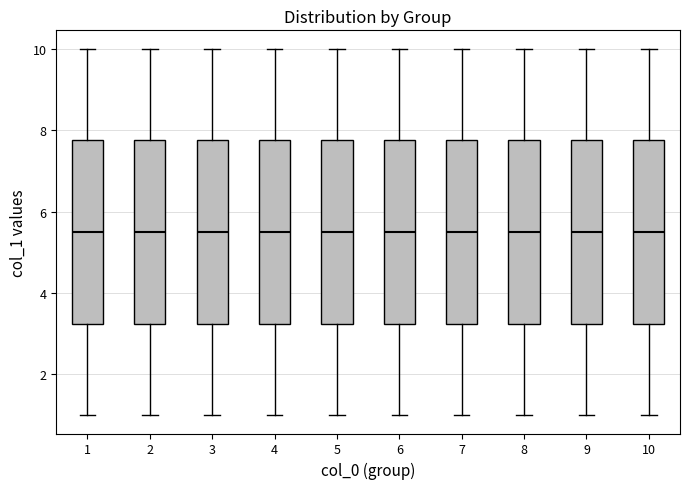

Reading left to right, transcribe this box plot: for each box, give where its median line is, the range the box spans, and where its two whiskers end, as read against the y-axis. The values are not printed on the chart, so give them approximately, as read against the axis.

1: median 5.6, box 3.2 to 7.8, whiskers 1.0 to 10.0
2: median 5.6, box 3.2 to 7.8, whiskers 1.0 to 10.0
3: median 5.6, box 3.2 to 7.8, whiskers 1.0 to 10.0
4: median 5.6, box 3.2 to 7.8, whiskers 1.0 to 10.0
5: median 5.6, box 3.2 to 7.8, whiskers 1.0 to 10.0
6: median 5.6, box 3.2 to 7.8, whiskers 1.0 to 10.0
7: median 5.6, box 3.2 to 7.8, whiskers 1.0 to 10.0
8: median 5.6, box 3.2 to 7.8, whiskers 1.0 to 10.0
9: median 5.6, box 3.2 to 7.8, whiskers 1.0 to 10.0
10: median 5.6, box 3.2 to 7.8, whiskers 1.0 to 10.0